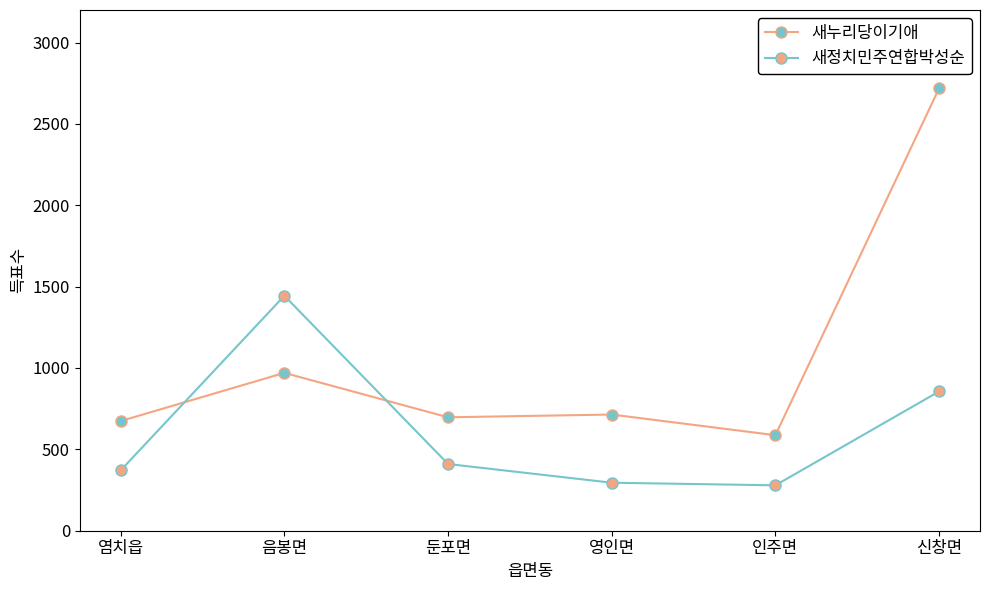

The 새누리당이기애 series shows 1309 at 신창면. True or false?

False